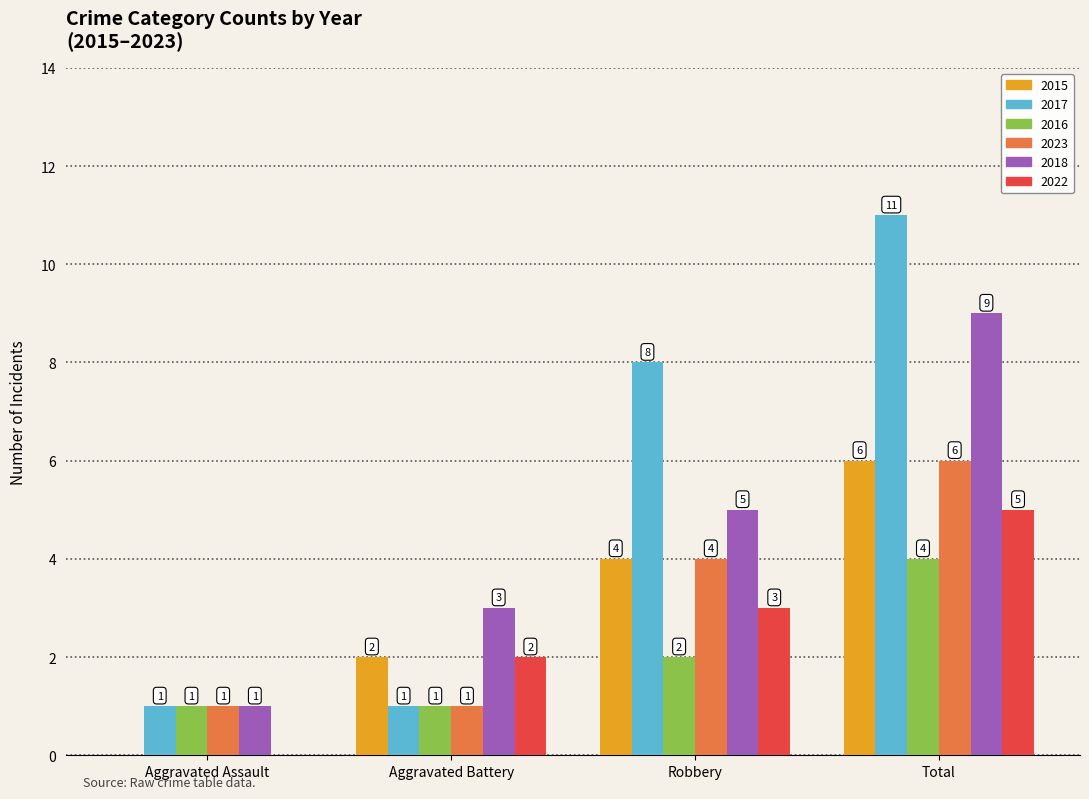

Reading left to right, transcribe all the data shown in this chart.

2015: 0	2	4	6
2017: 1	1	8	11
2016: 1	1	2	4
2023: 1	1	4	6
2018: 1	3	5	9
2022: 0	2	3	5